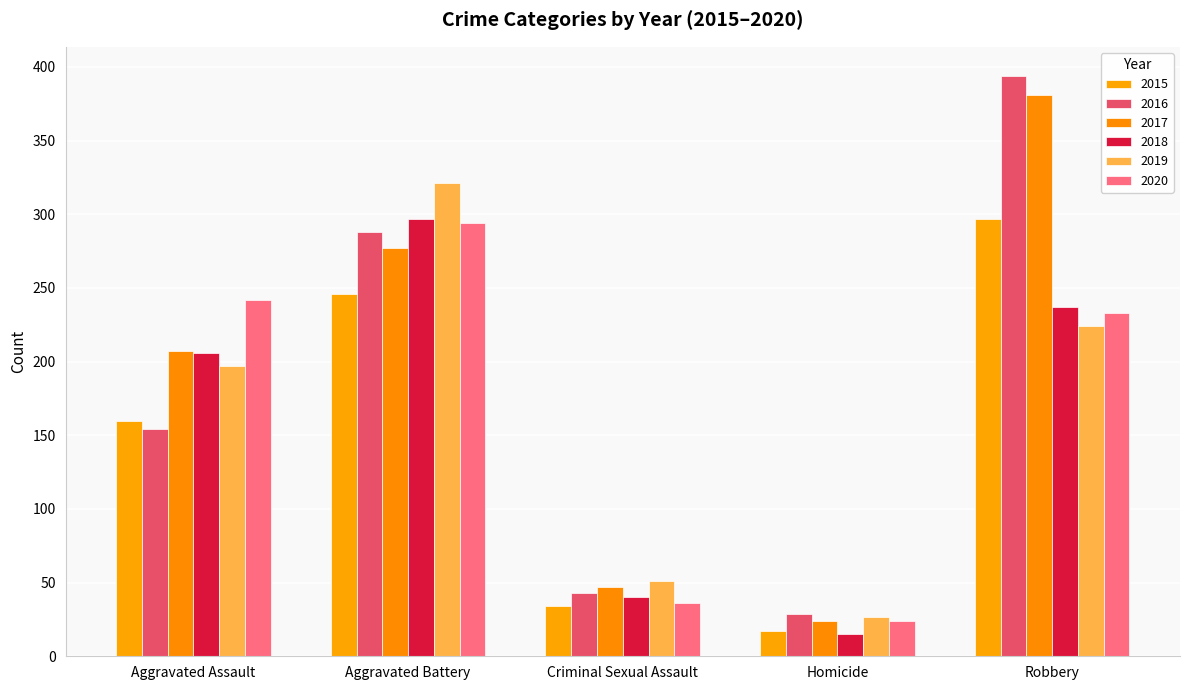

How many groups of bars are there?

5